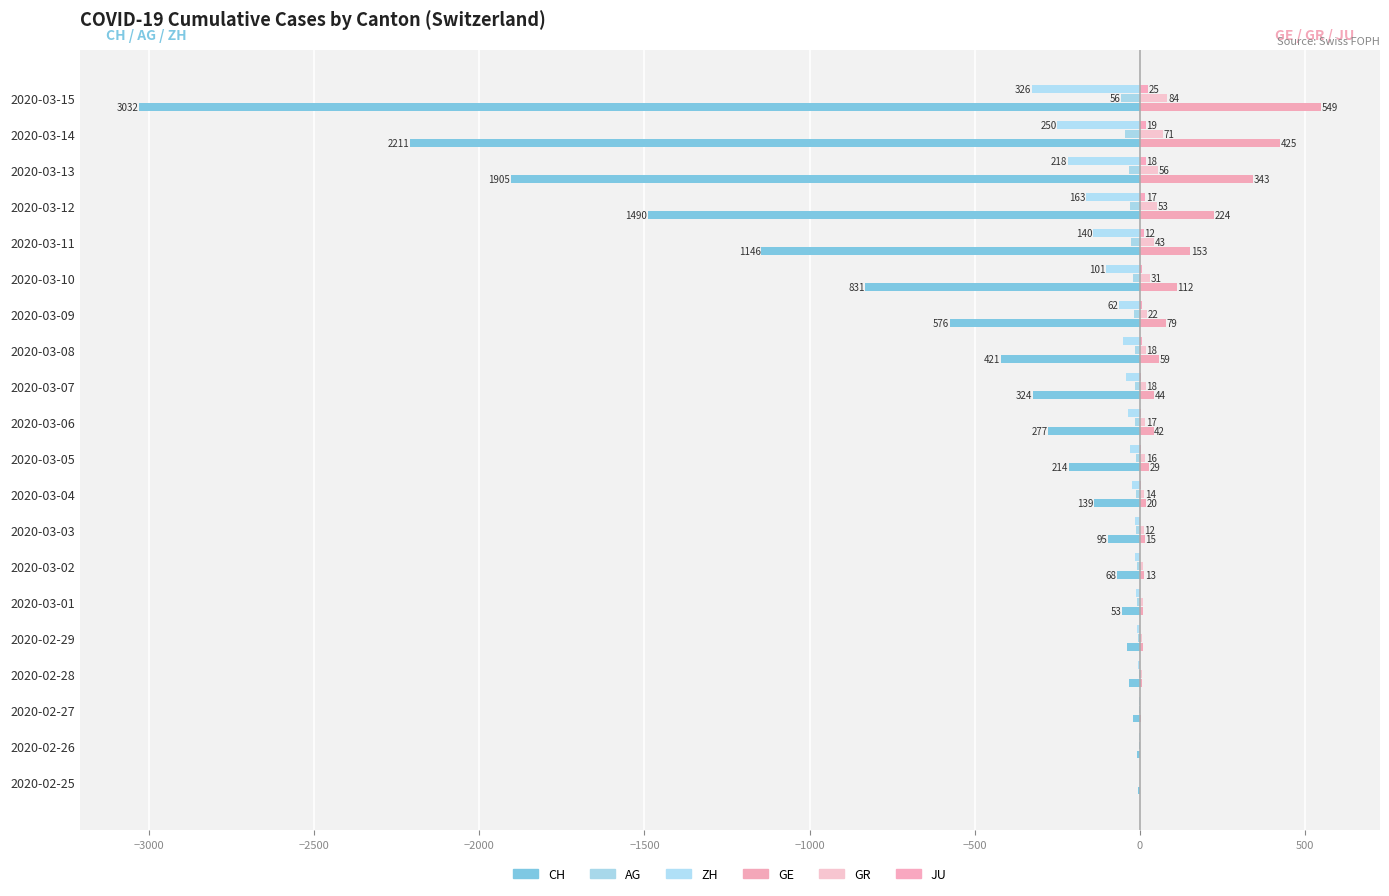

Reading right to left, extract all data points from this chart.

CH (left): -3032	-2211	-1905	-1490	-1146	-831	-576	-421	-324	-277	-214	-139	-95	-68	-53	-37	-31	-19	-9	-5
AG (left): -56	-43	-33	-30	-27	-20	-18	-15	-14	-14	-12	-11	-10	-7	-7	-4	-3	-1	-1	0
ZH (left): -326	-250	-218	-163	-140	-101	-62	-49	-40	-34	-29	-23	-15	-13	-10	-7	-6	-2	-2	0
GE (right): 549	425	343	224	153	112	79	59	44	42	29	20	15	13	10	9	8	4	1	0
GR (right): 84	71	56	53	43	31	22	18	18	17	16	14	12	9	9	6	6	2	2	0
JU (right): 25	19	18	17	12	7	7	7	5	5	4	4	2	2	1	1	1	1	0	0